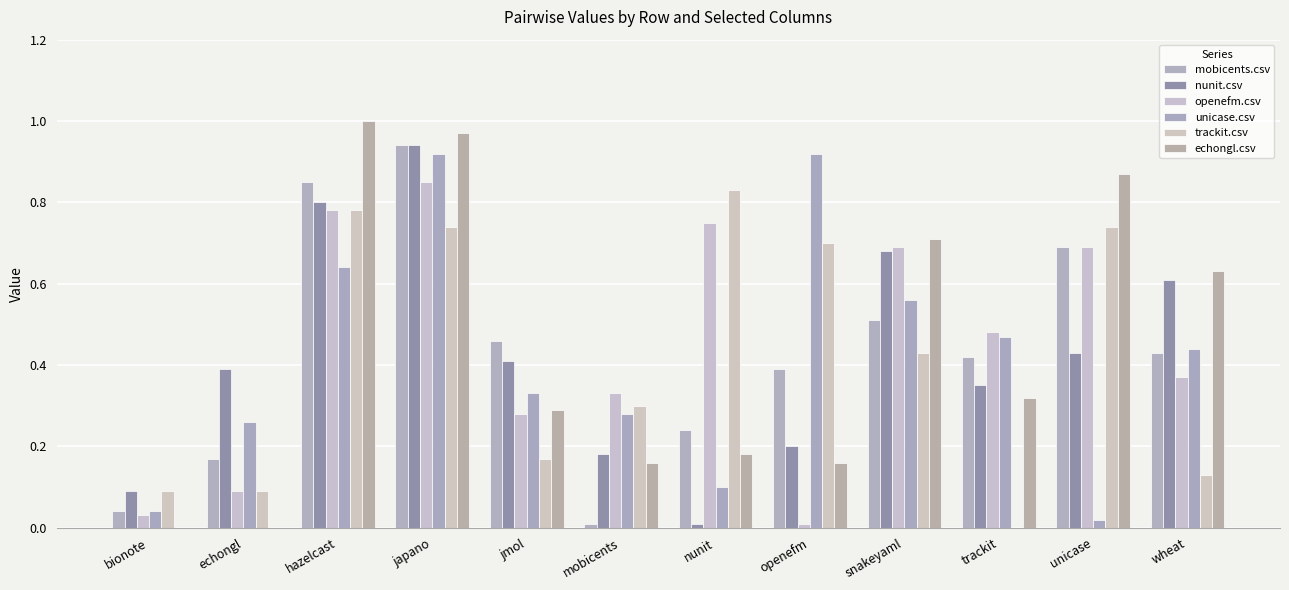

What are all the series names shown in the legend?

mobicents.csv, nunit.csv, openefm.csv, unicase.csv, trackit.csv, echongl.csv